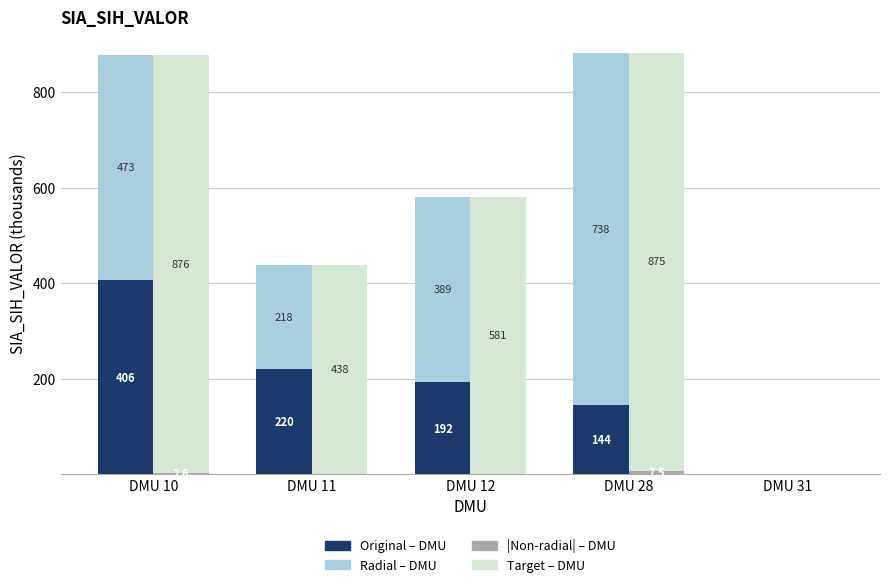

Reading left to right, extract all data points from this chart.

Original – DMU: 405.7	220.4	192.2	144.3	0.0
Radial – DMU: 472.6	217.8	388.7	737.9	0.0
|Non-radial| – DMU: 2.6	0.0	0.0	7.5	0.0
Target – DMU: 875.7	438.1	580.9	874.7	0.0